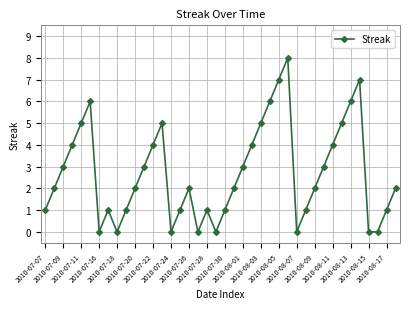

True or false: there are more than 2 points higher than both neighbors.

True